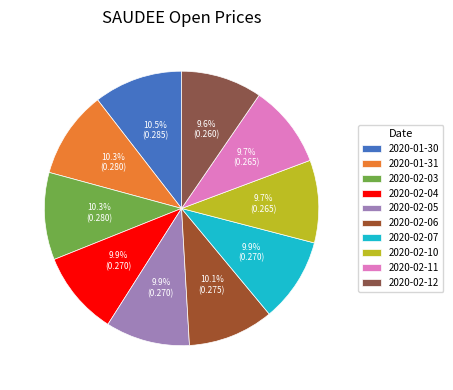

Which slice is the smallest?

2020-02-12